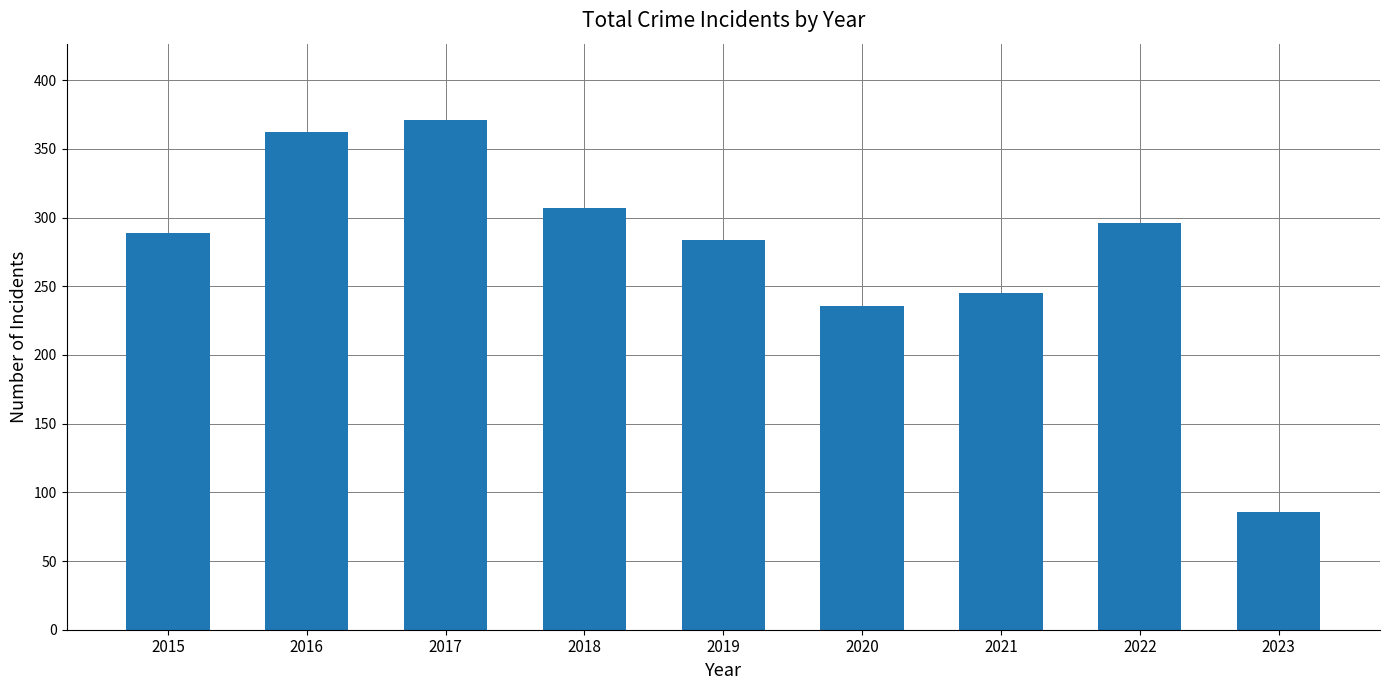

What is the sum of the values at 2021 and 2022?

541